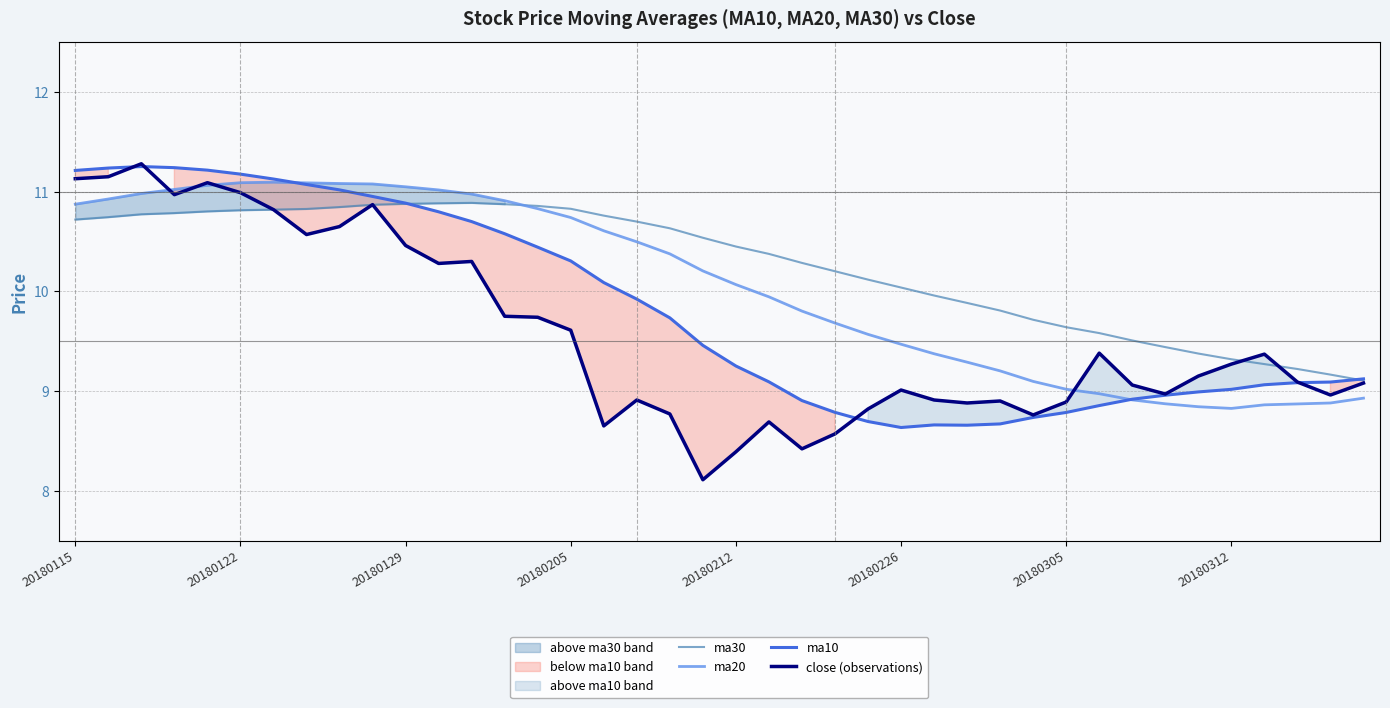

In ma20, how many points are higher than both neighbors (excluding endpoints)?

1